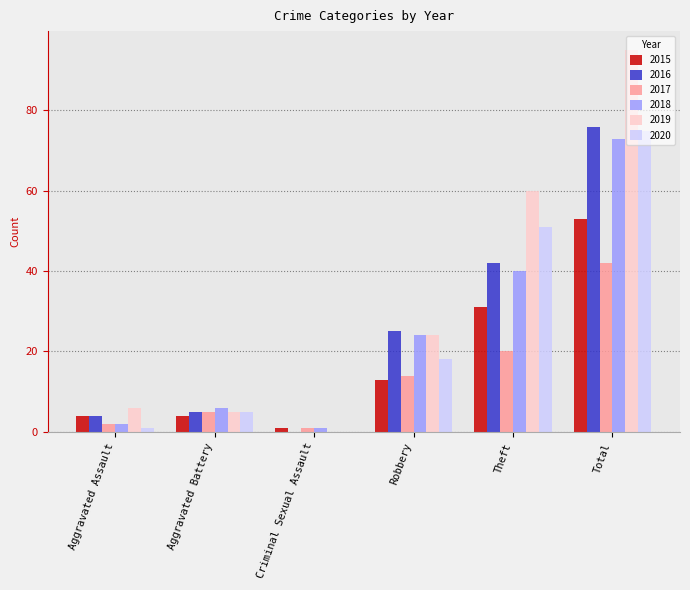

Between Aggravated Battery and Theft, which series saw the biggest shift?

2019